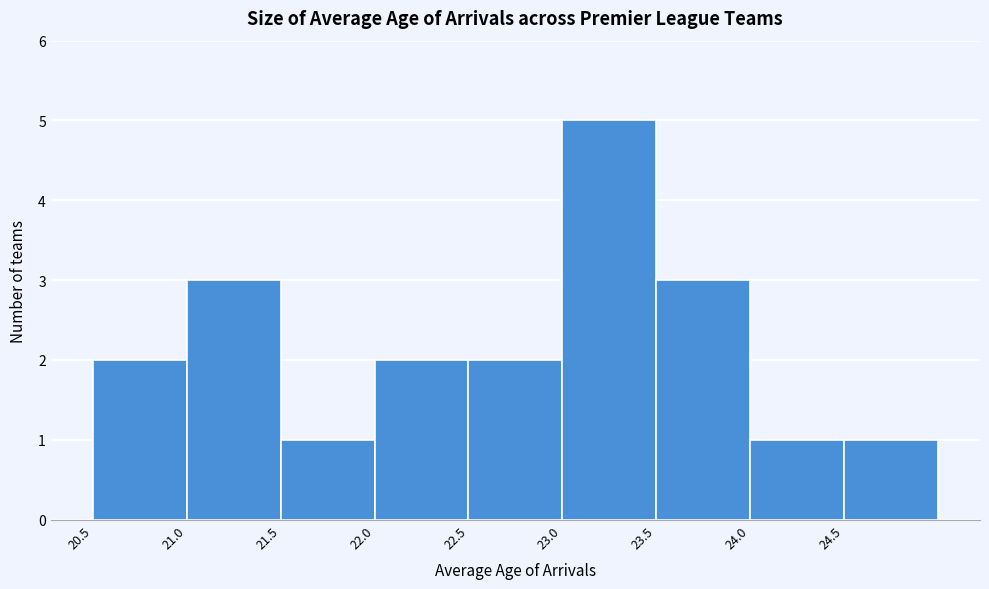

How tall is the bar that spans 23.5 to 24.0 on the x-axis? The values are not printed on the chart, so give them approximately, as read against the axis.

3